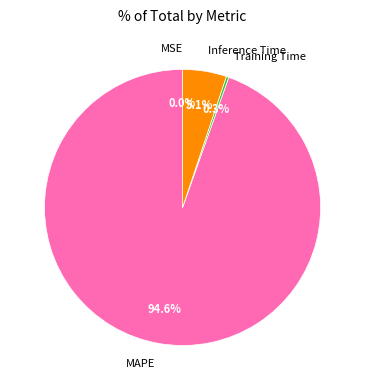

What percentage is the Inference Time slice, to the nearest percent?

5%